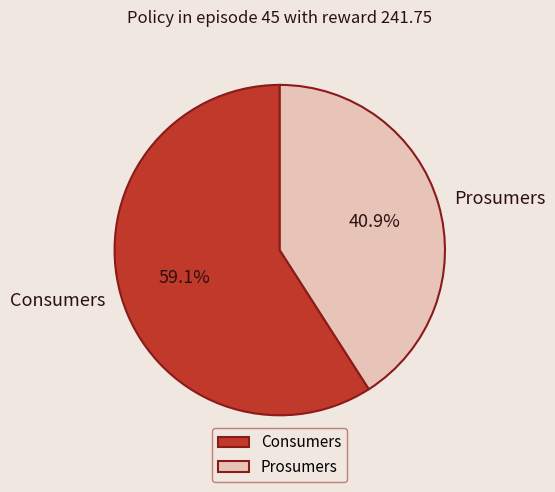

Which slice is the largest?

Consumers